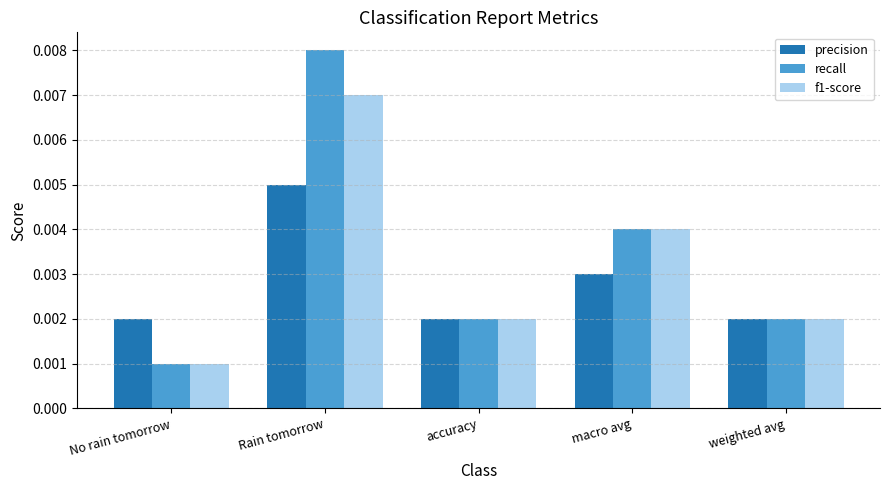

Rank the series by their maximum value, from highest to lowest.

recall, f1-score, precision